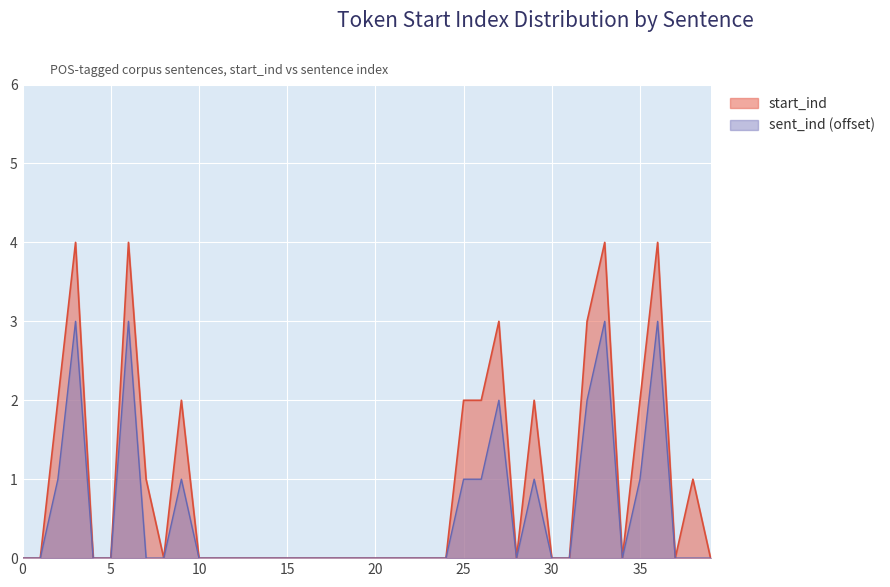

Reading right to left, what are all the values shown in this chart?

0	1	0	4	2	0	4	3	0	0	2	0	3	2	2	0	0	0	0	0	0	0	0	0	0	0	0	0	0	0	2	0	1	4	0	0	4	2	0	0